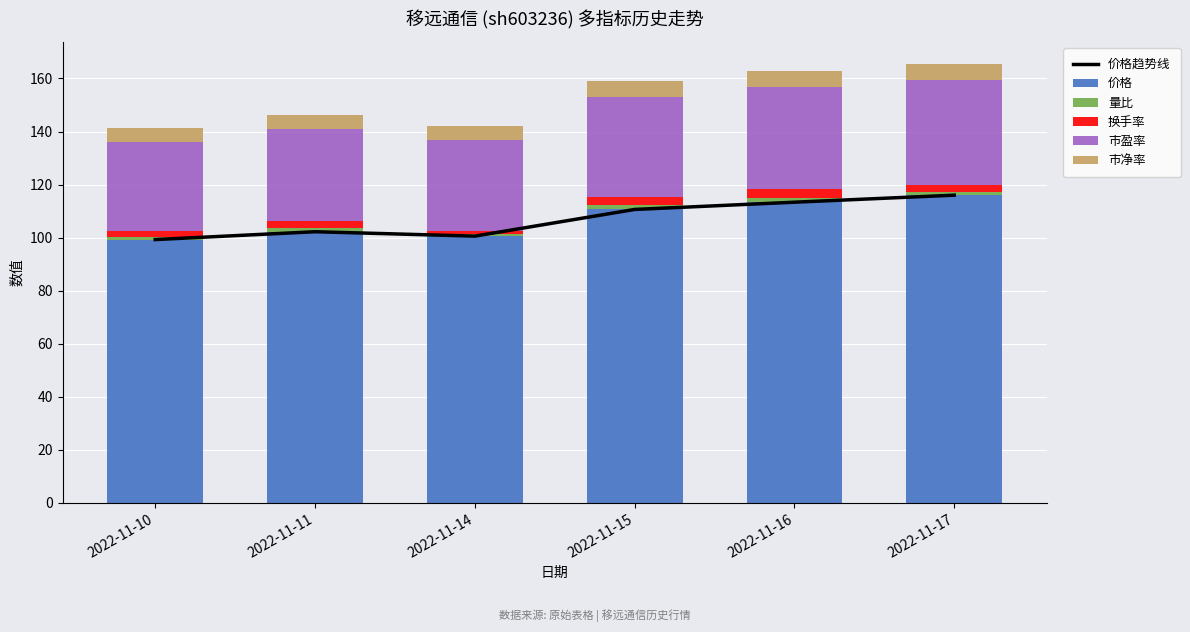

Which category has the lowest value across all series?

2022-11-14